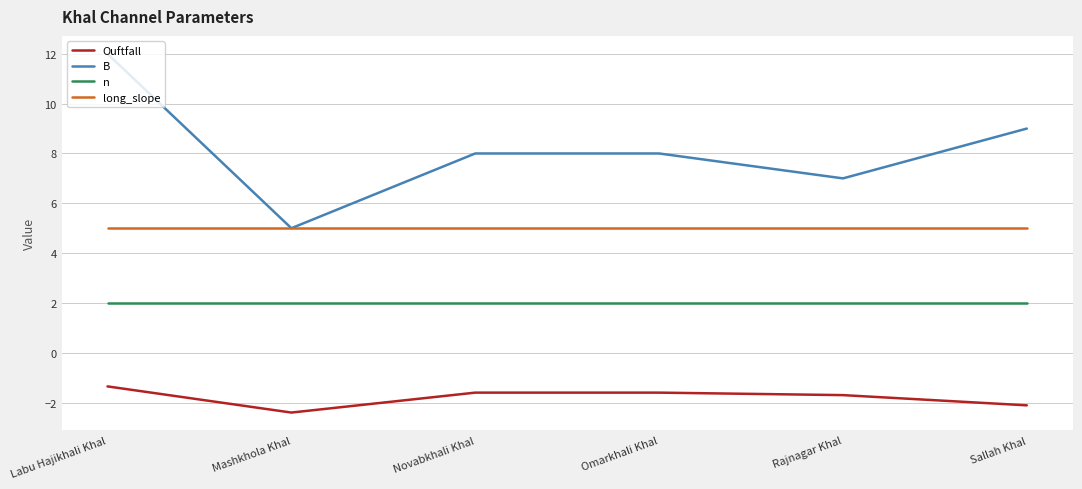

In Ouftfall, how many points are lower than both neighbors (excluding endpoints)?

1